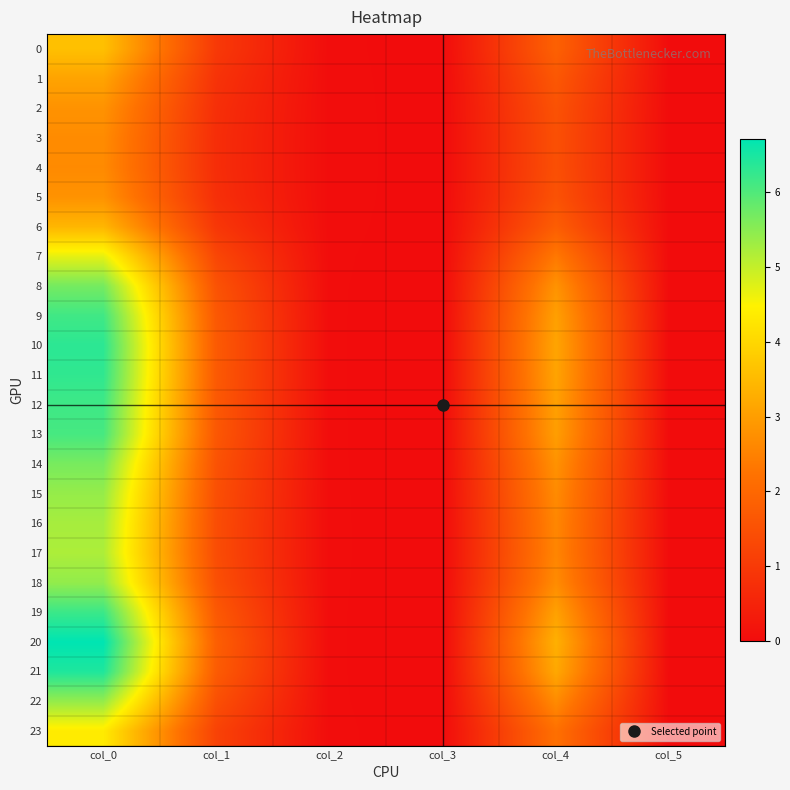

At col_2, list the series in order from largest to smallest.

4, 3, 5, 2, 1, 6, 0, 23, 7, 17, 16, 15, 22, 18, 14, 8, 13, 9, 12, 19, 11, 20, 10, 21